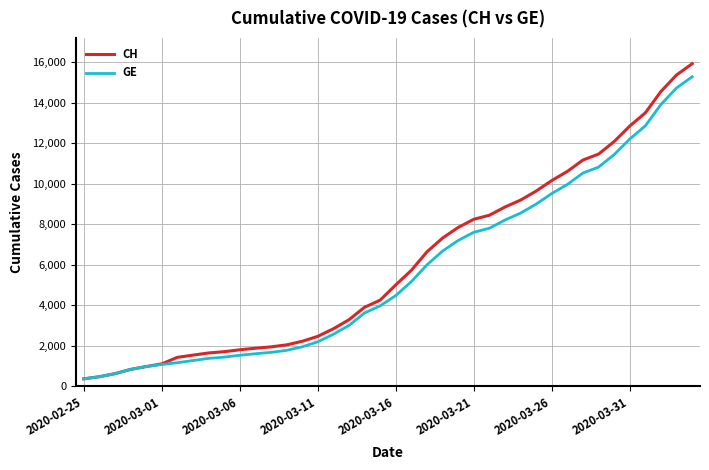

What is the difference between the second highest and second lowest values in the GE series?

14254